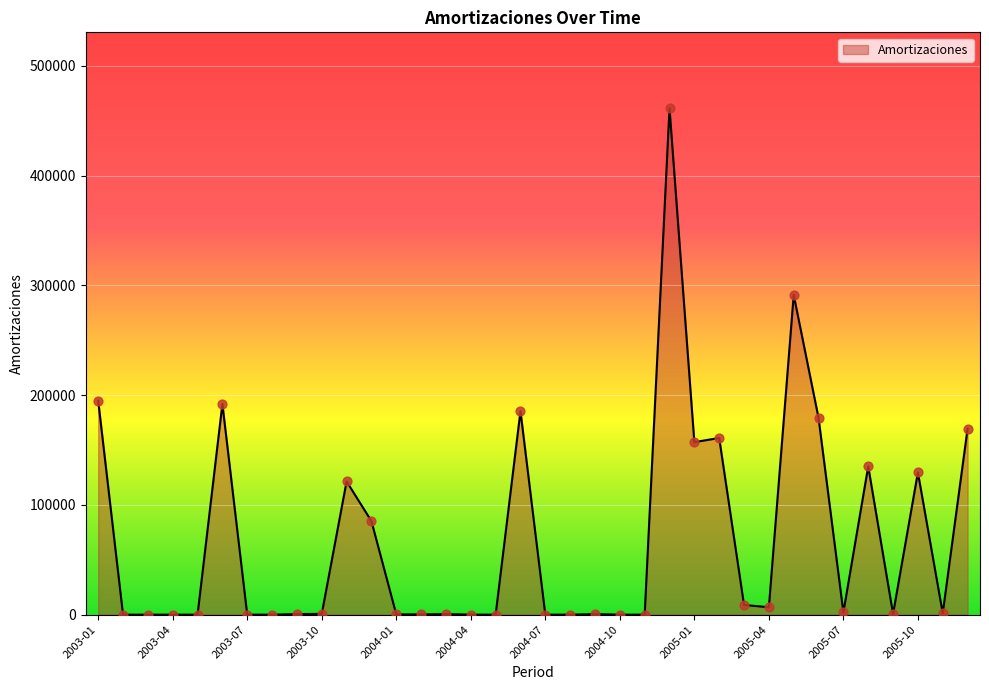

What is the difference between the maximum and minimum values?

461277